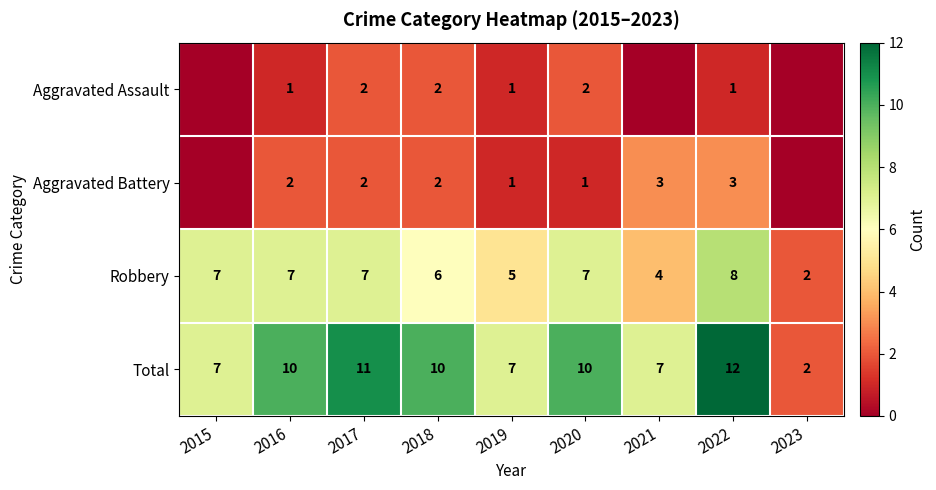

Which label corresponds to the largest value in the chart?

2022